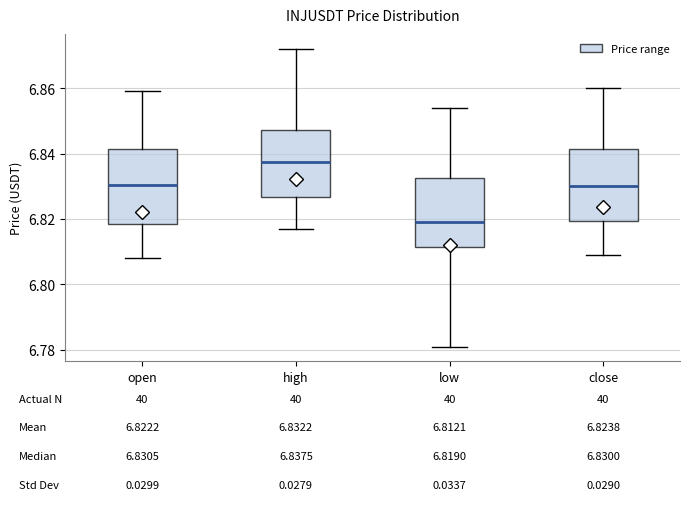

Which box has the lowest median line?

low